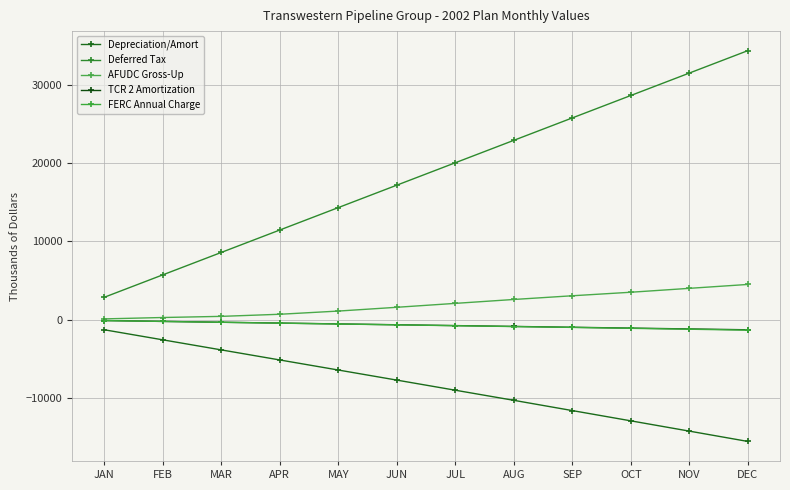

At which label does AFUDC Gross-Up reach its minimum?

JAN